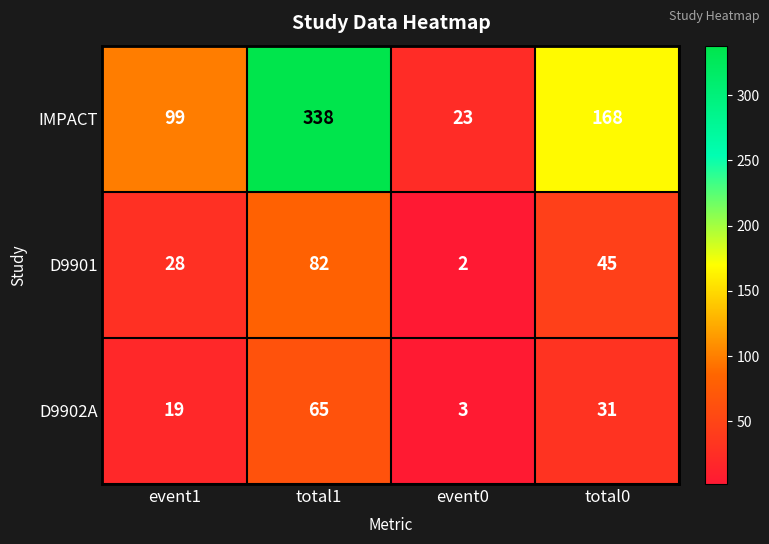

At which category is the sum across all series the highest?

total1